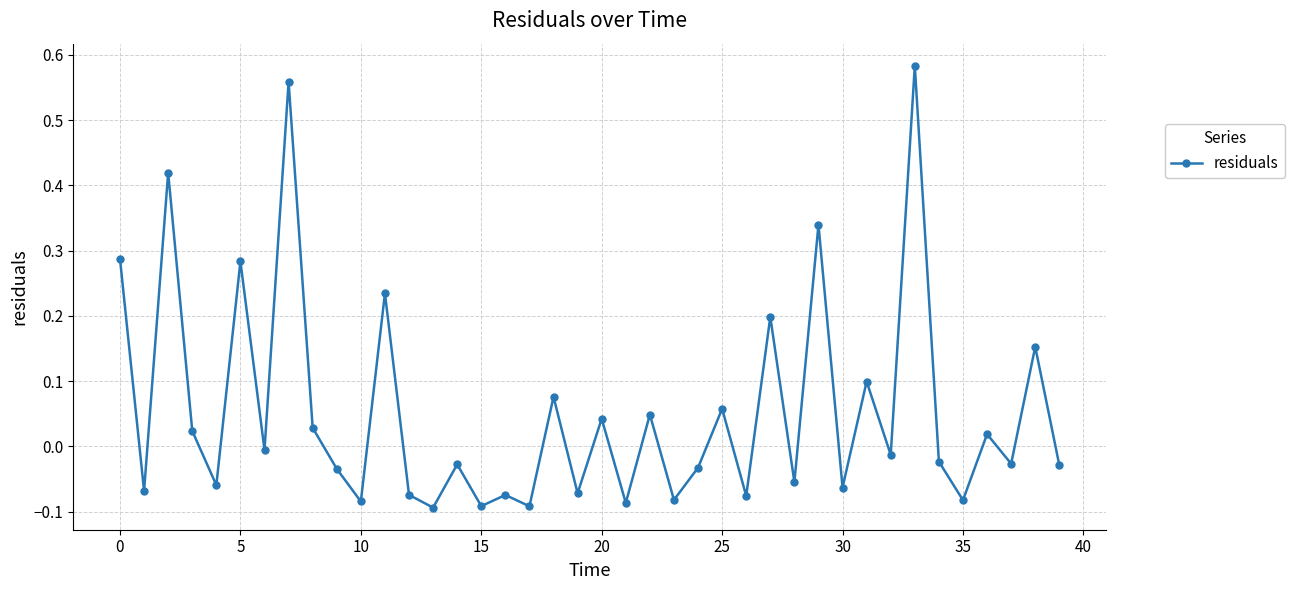

Does the chart have visible grid lines?

Yes